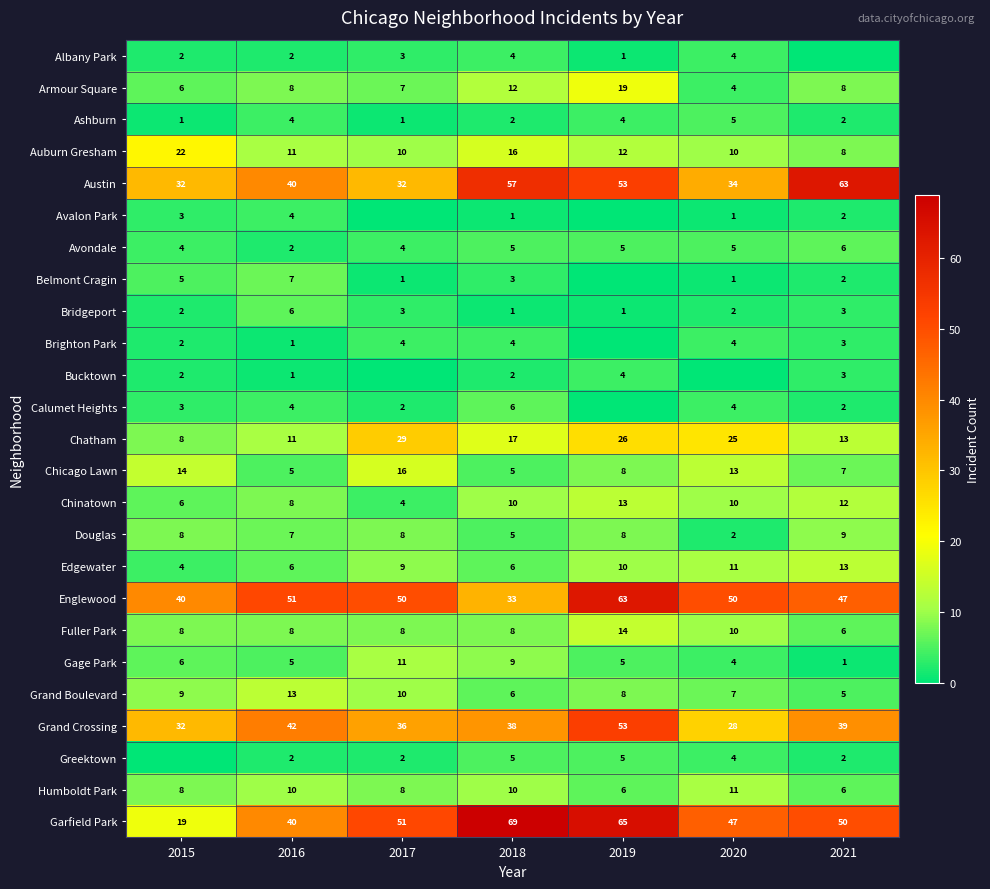

Count the Chinatown values in the range 6 to 12.

5